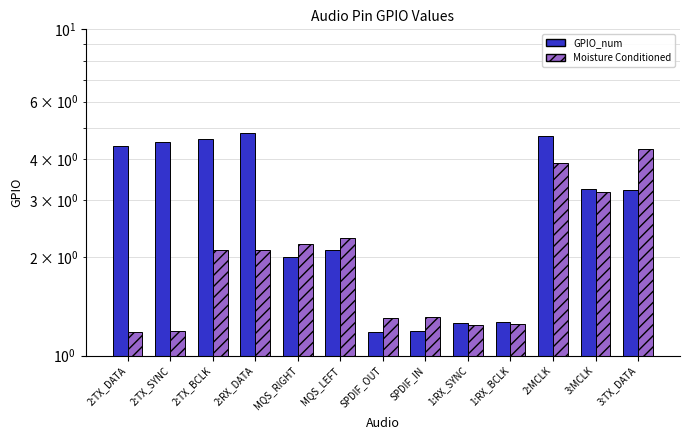

What is the difference between the highest and lowest values at 2:RX_DATA?

2.7